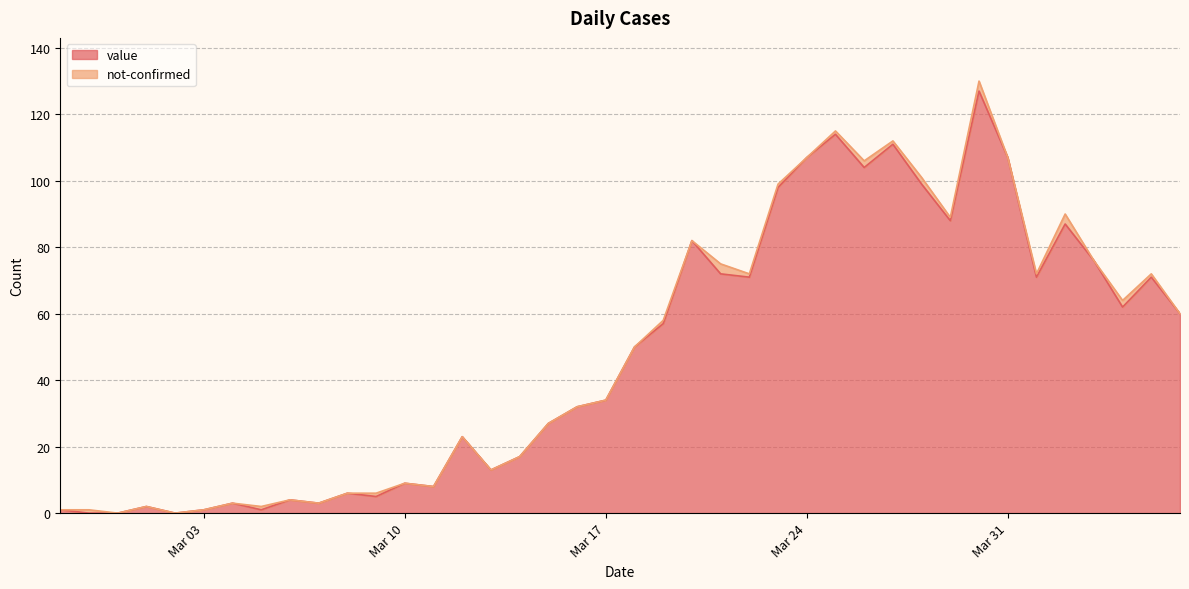

What is the maximum value for value?

127